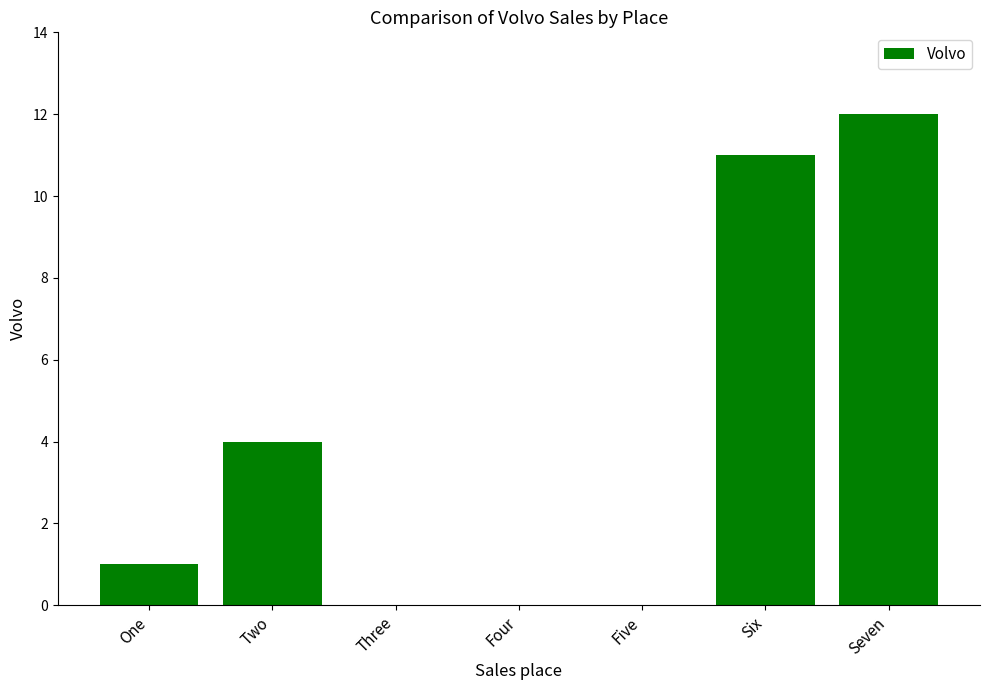

The chart shows a value of 20 at Seven. True or false?

False